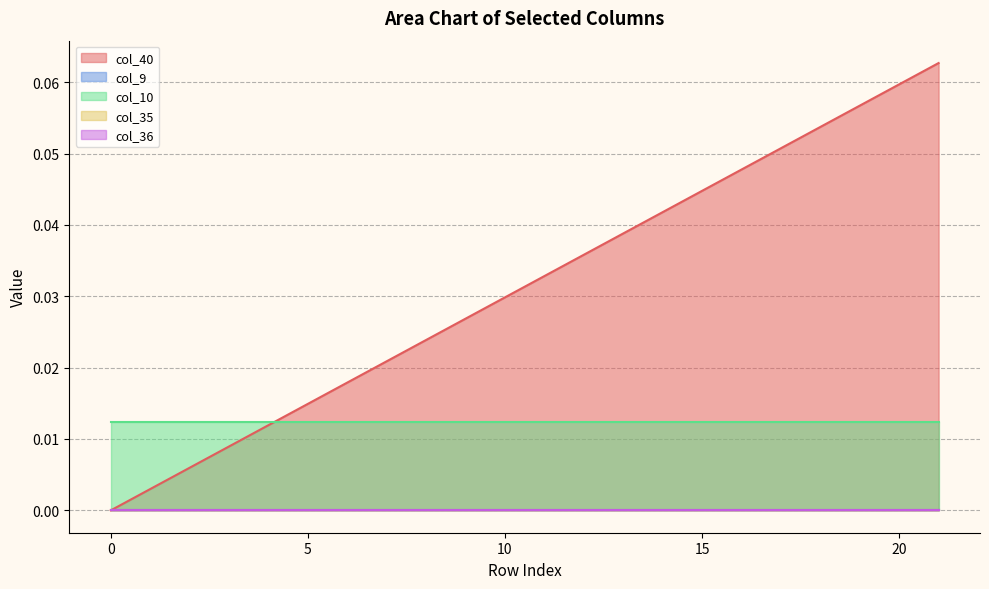

Does the chart display data point markers on the line(s)?

No